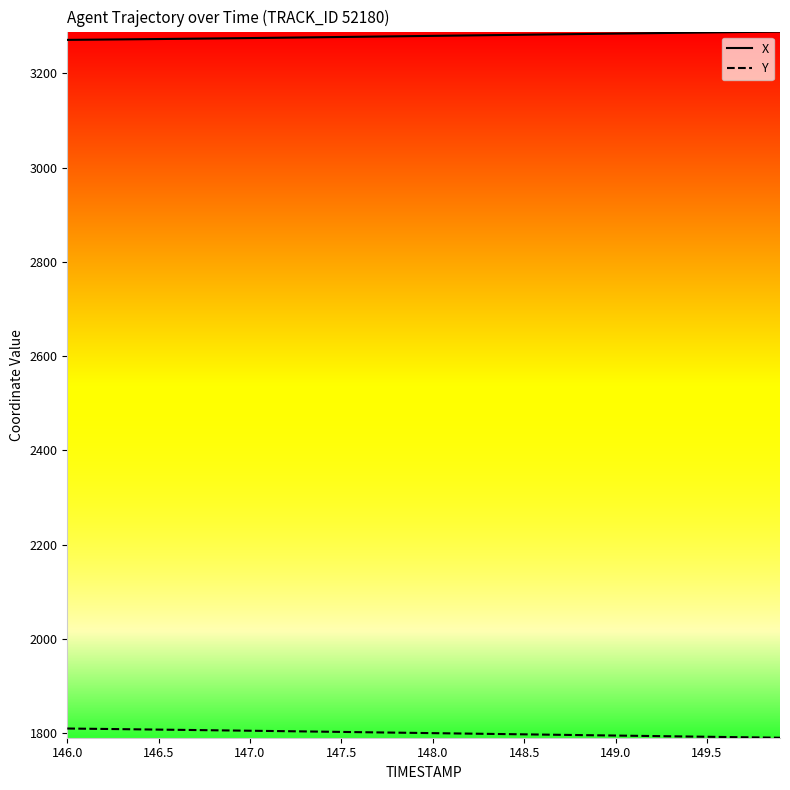

Which series has the largest total across all categories?

X